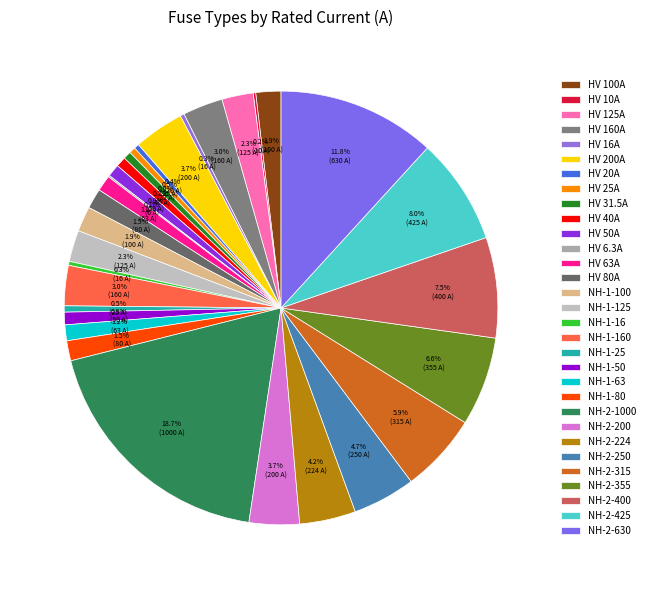

Do NH-2-425 and NH-1-16 together represent more than half of the pie?

No